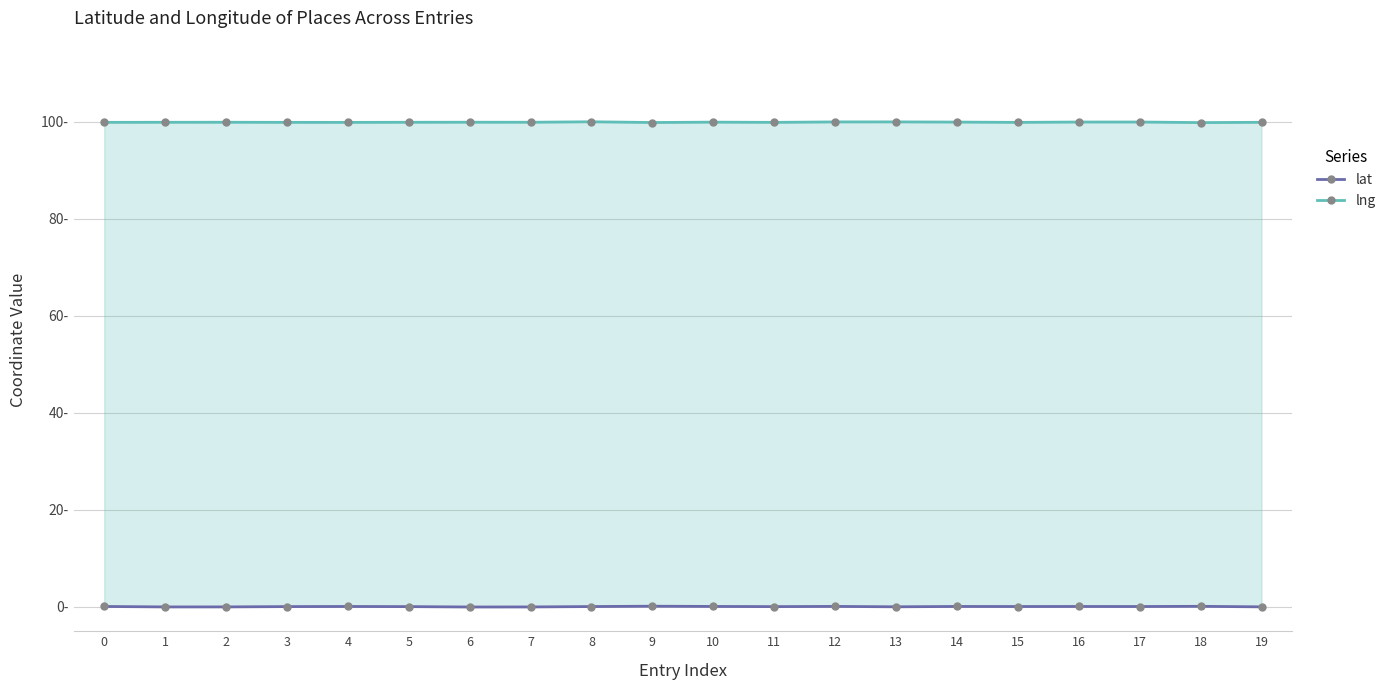

Between 6 and 12, which series saw the biggest shift?

lat